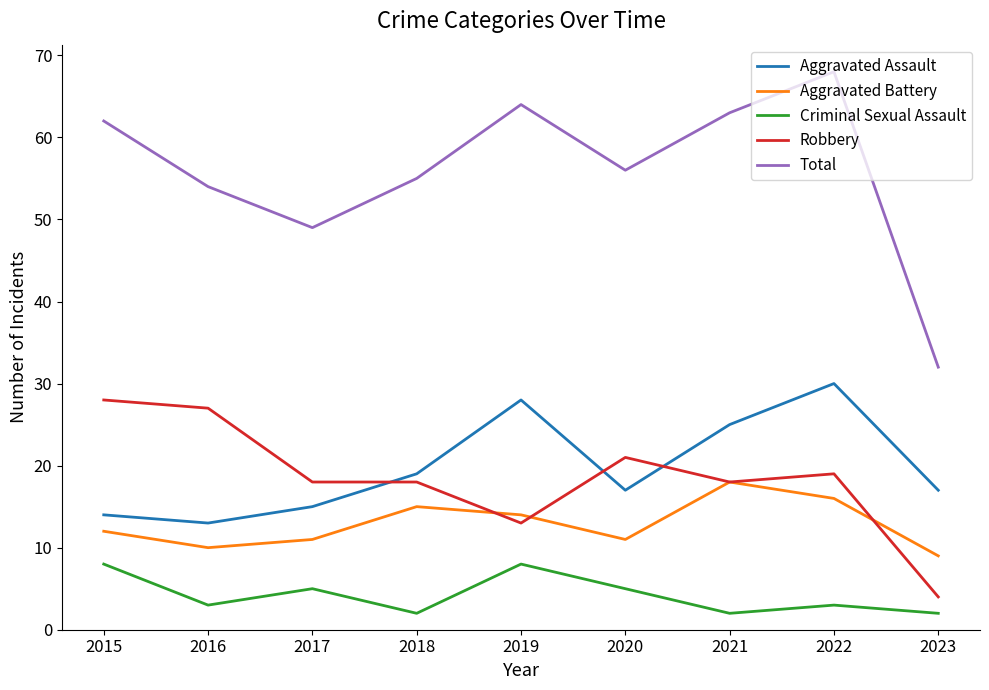

What is the approximate value of Aggravated Assault at 2017, to the nearest 10?

20